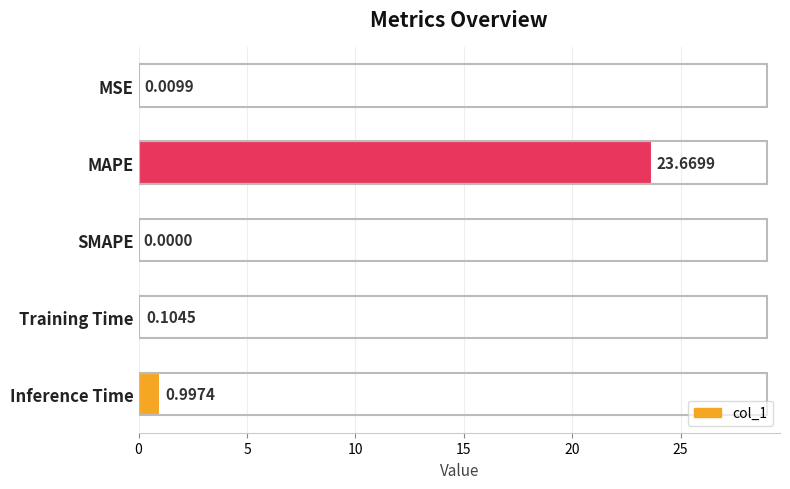

What is the average value?

5.0